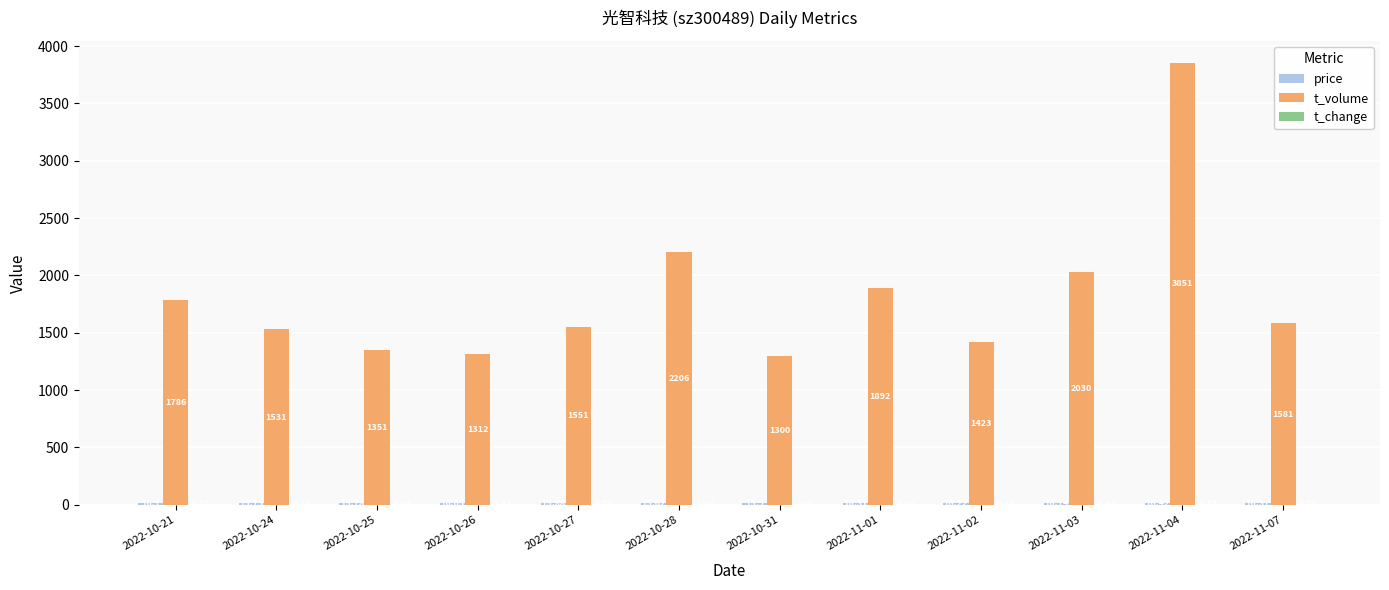

What is the sum of all t_volume values?

21814.0